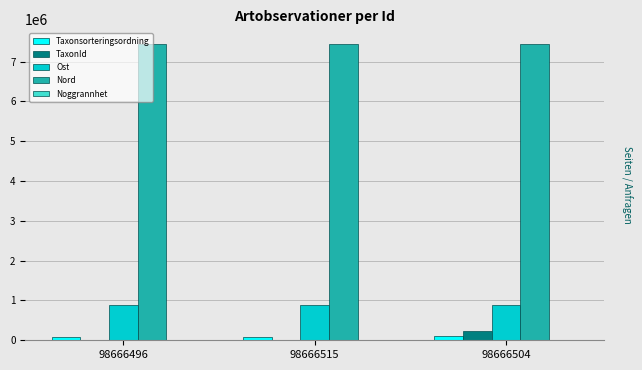

What is the sum of all Taxonsorteringsordning values?

255715